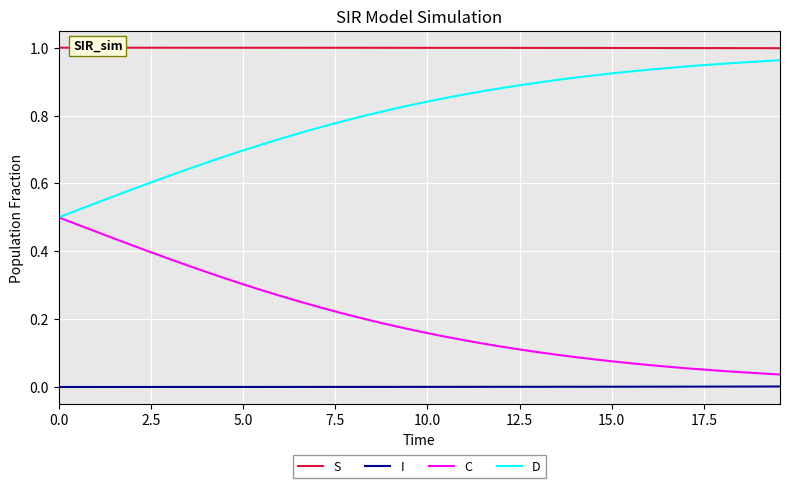

True or false: I and S intersect in this chart.

False